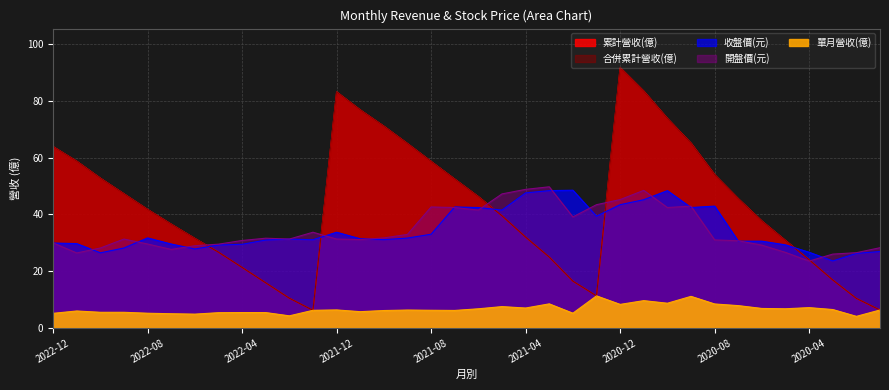

Which series has the largest total across all categories?

累計營收(億)